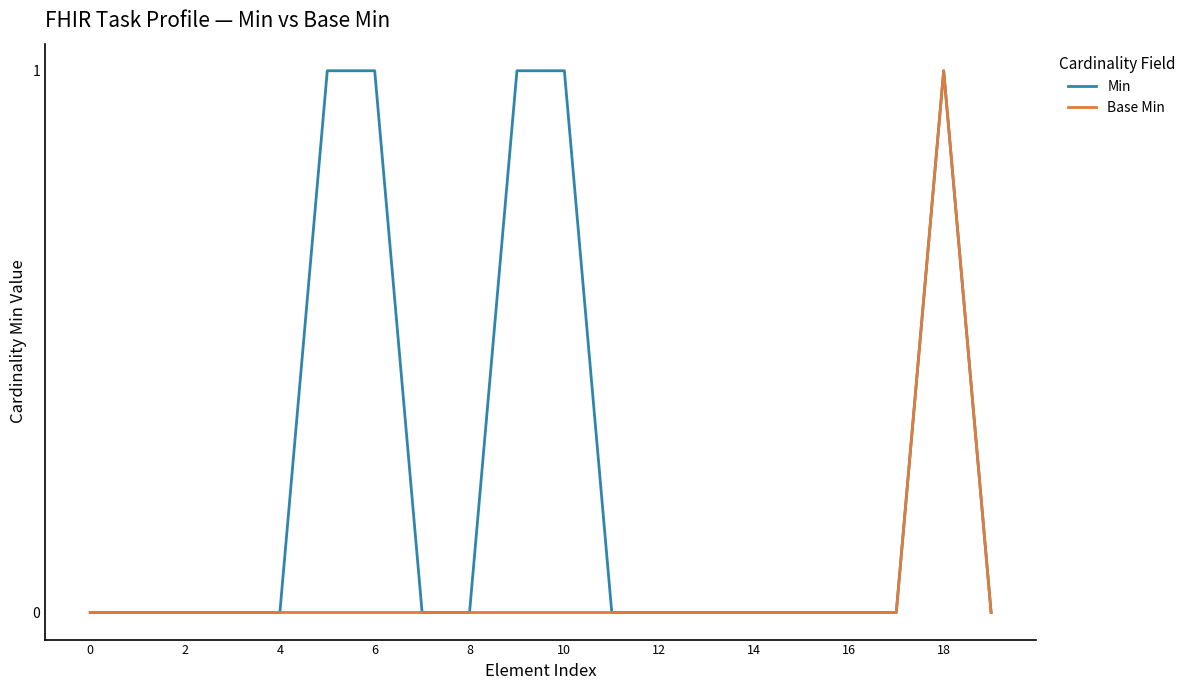

Which series has the largest total across all categories?

Min